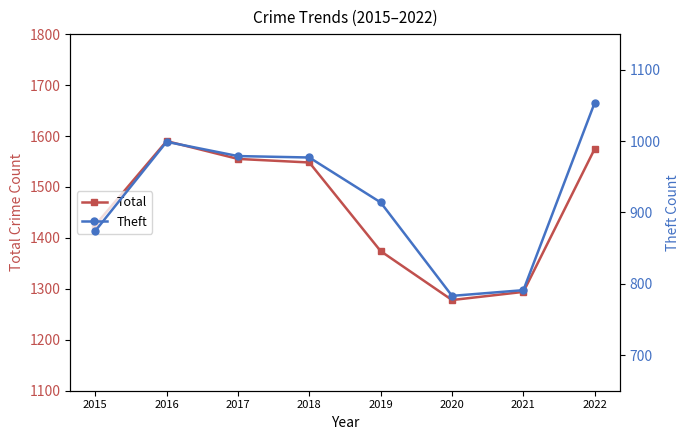

At which category does the chart reach its minimum across all series?

2020